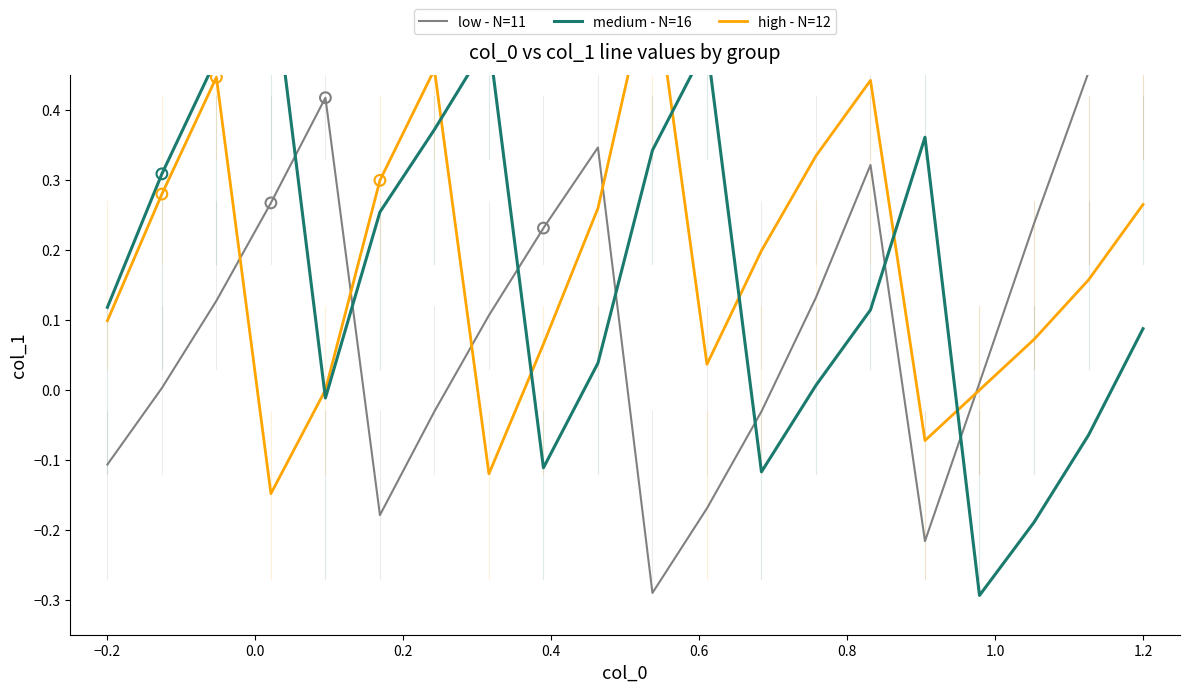

What are all the series names shown in the legend?

low - N=11, medium - N=16, high - N=12